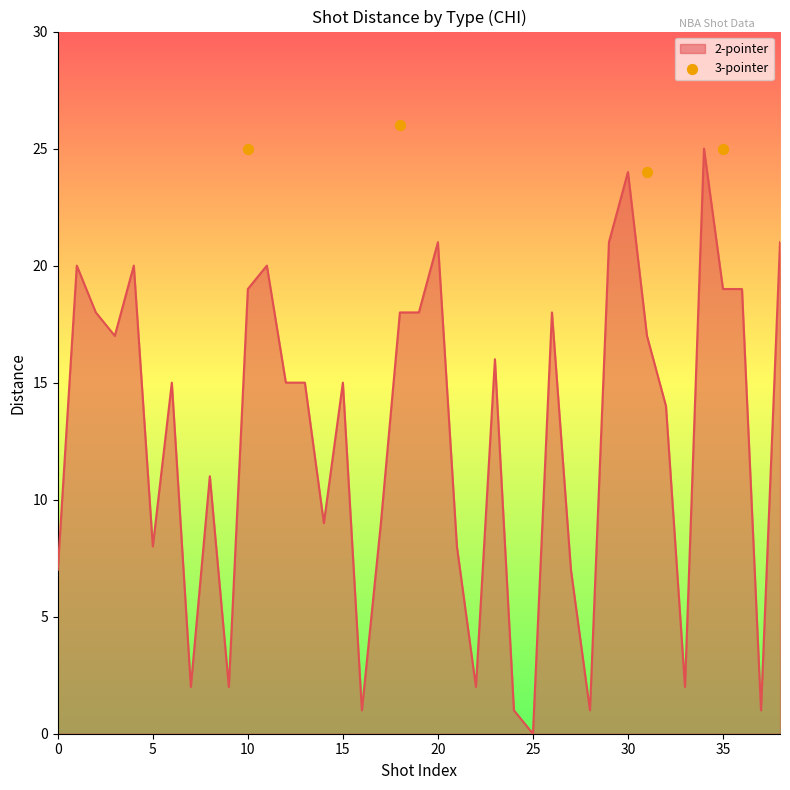

Which has a higher value, 10 or 0?

10